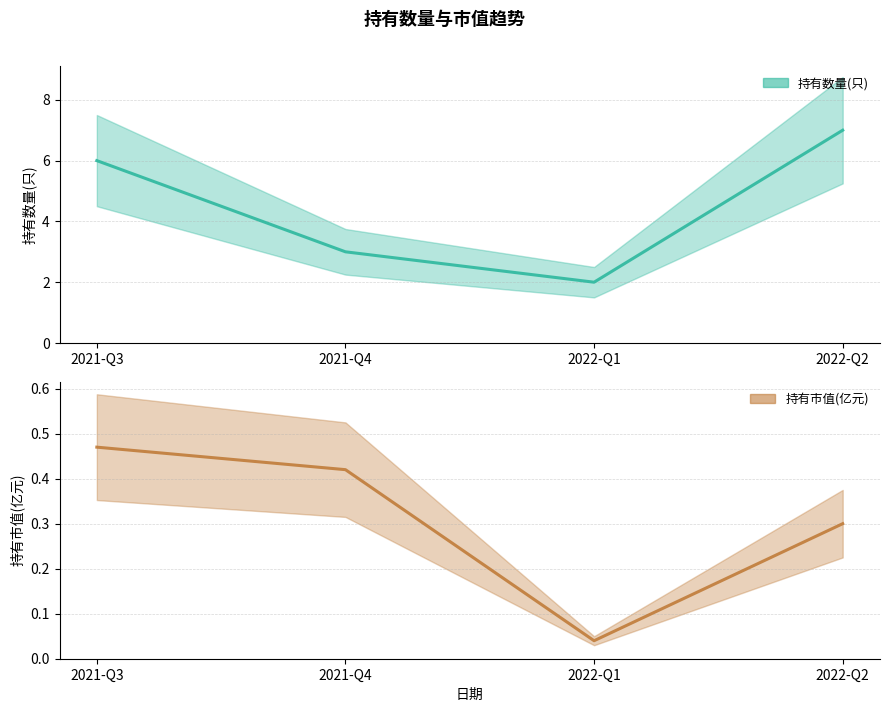

The value of 持有数量(只) at 2022-Q2 is 7.0. True or false?

True